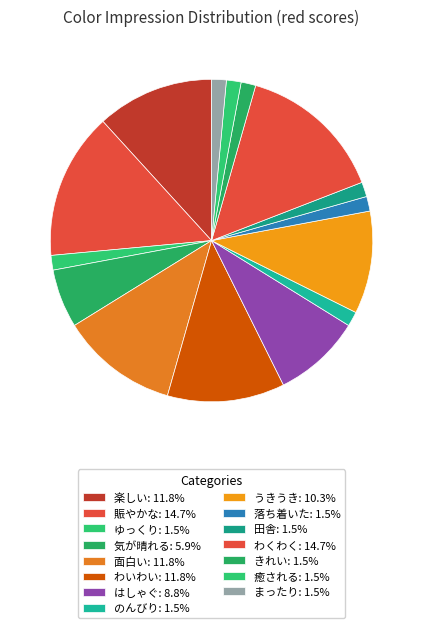

Which slice is the smallest?

ゆっくり